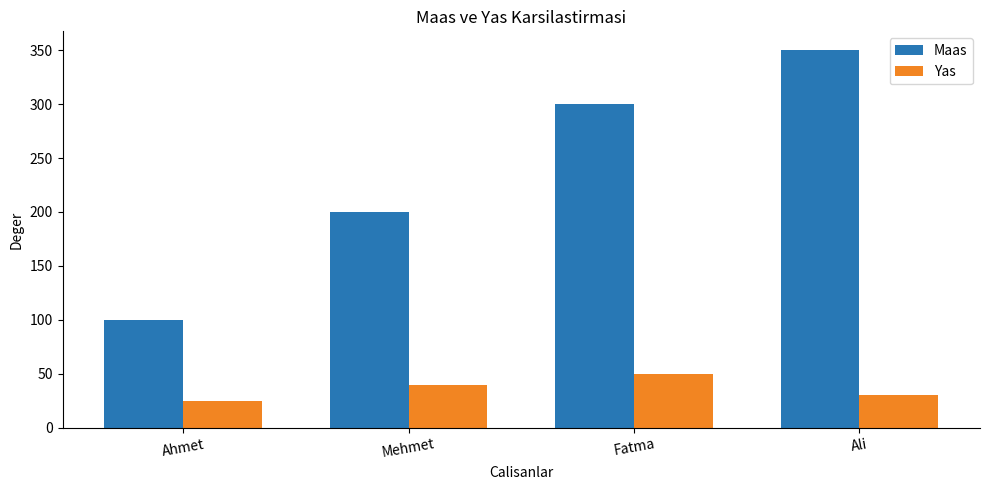

How many data points in Maas are less than 300?

2